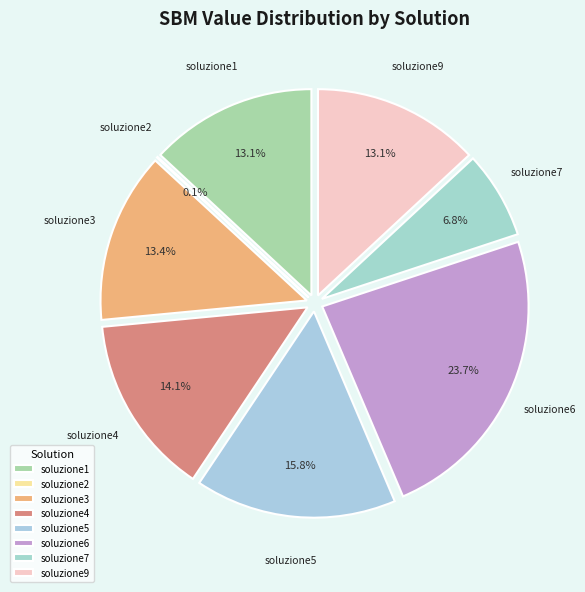

Is soluzione1 the majority of the pie?

No